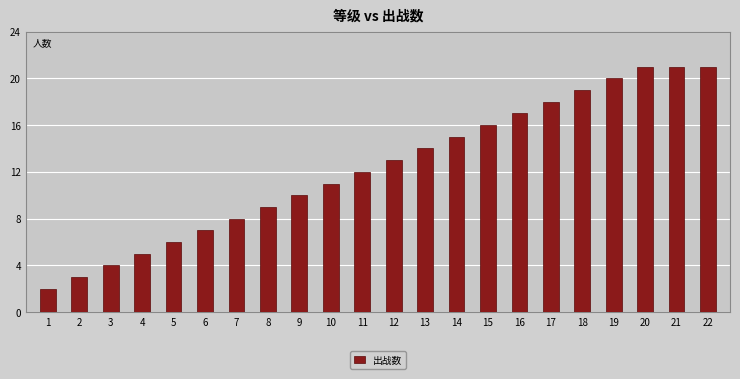

What is the sum of the values at 21 and 18?

40